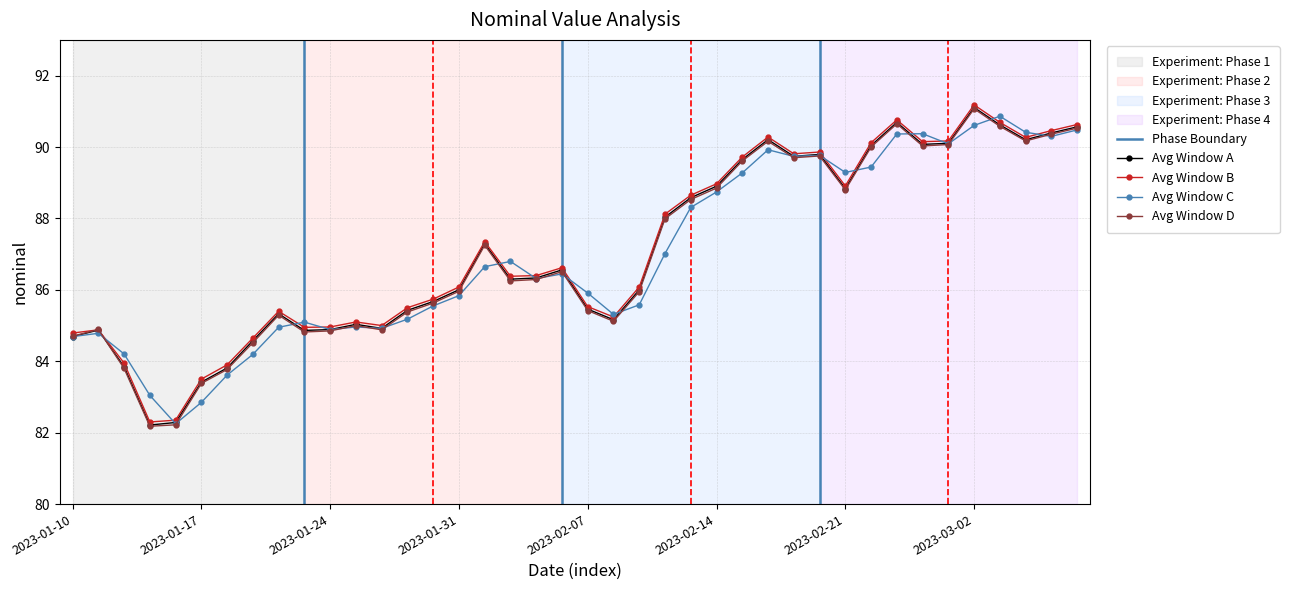

Where is nominal_alt nearest to the value 86?

2023-01-31